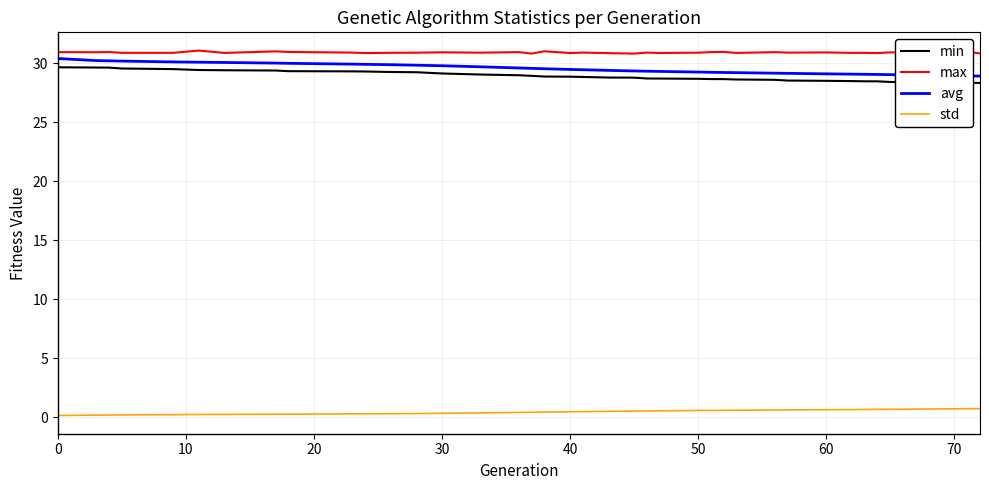

Which series has the largest total across all categories?

max